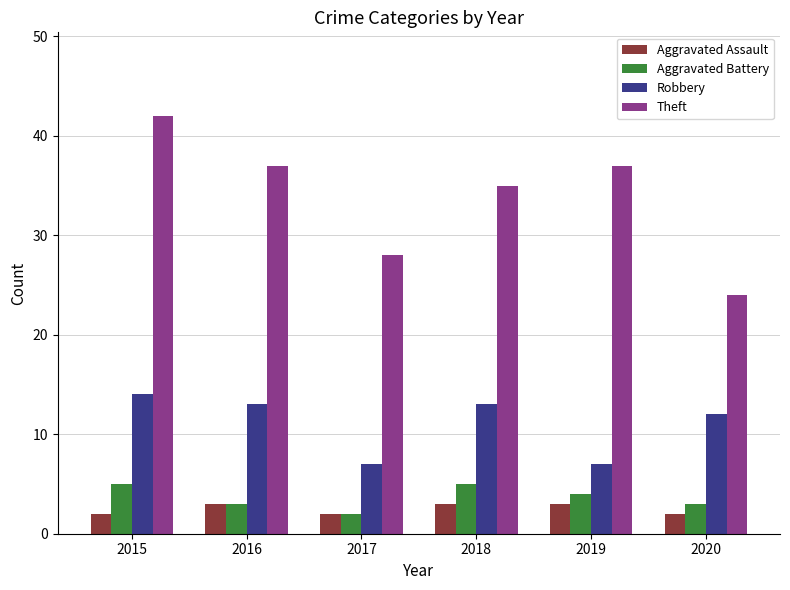

What is the value of the Robbery bar at the 1st from the left?

14